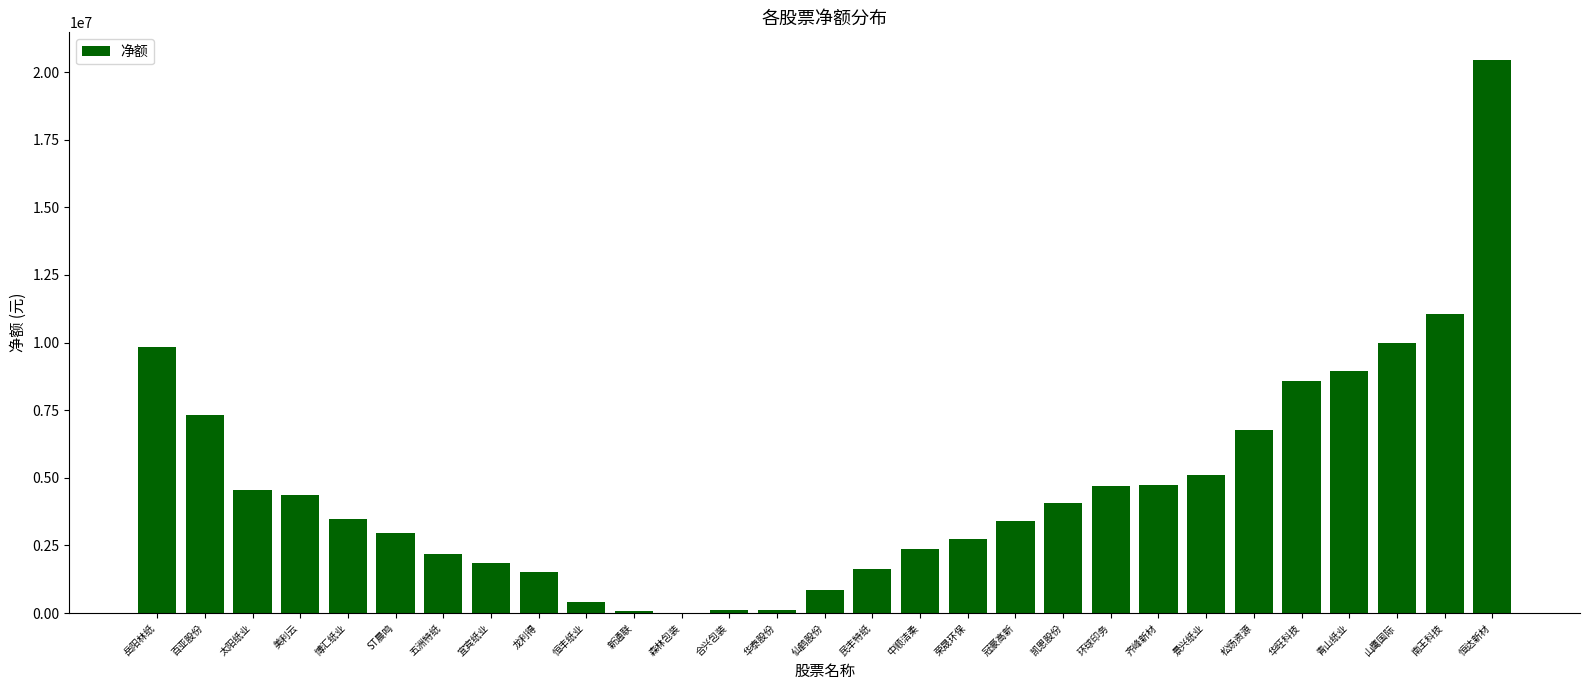

What is the approximate value at 华旺科技?

8565510